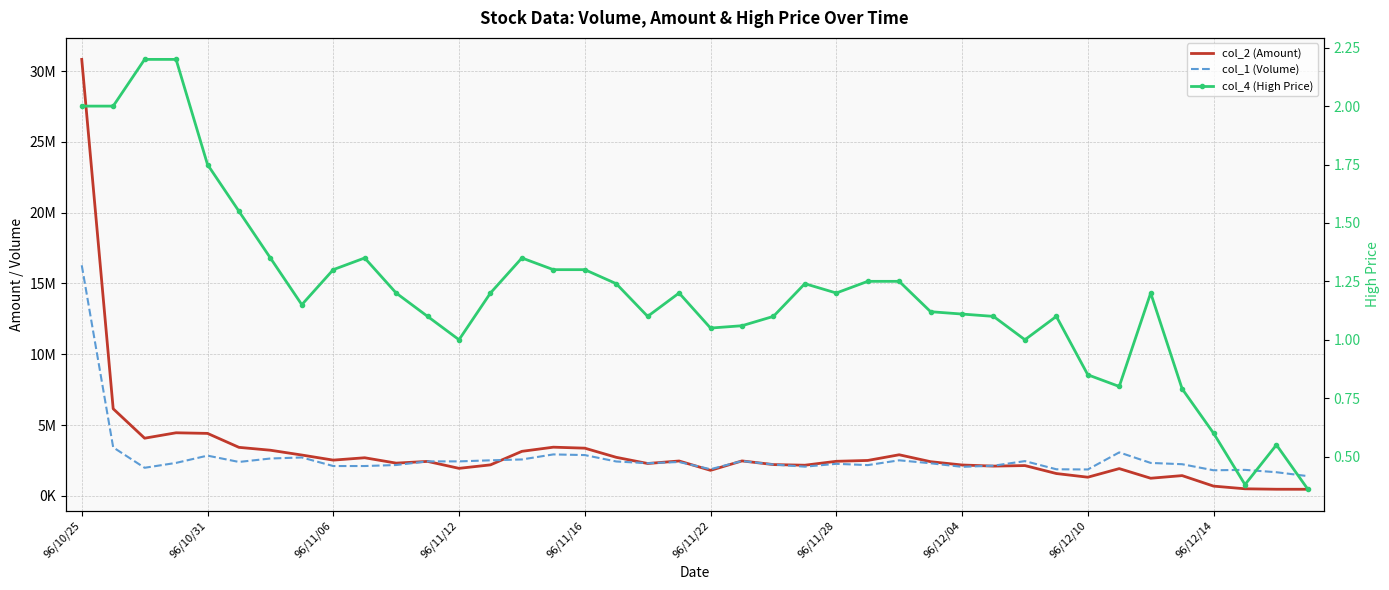

What is the spread (max minus min) of values at 30?

2449999.0